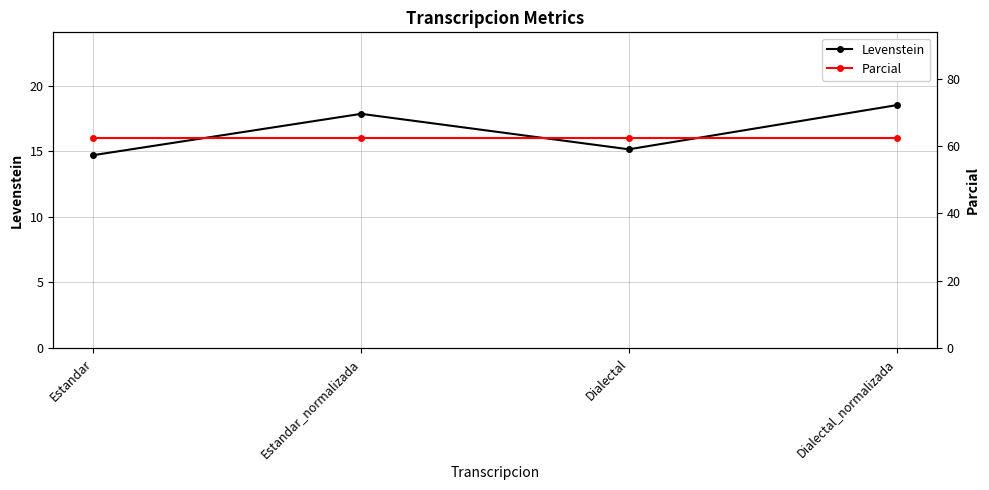

What is the label of the 2nd point from the left?

Estandar_normalizada